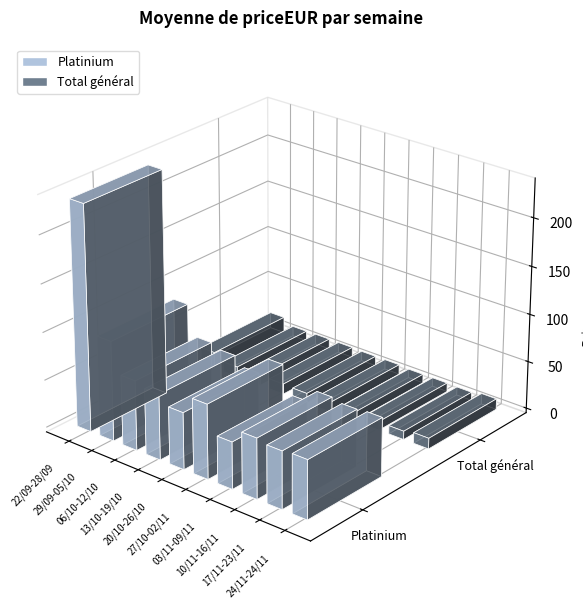

Reading right to left, extract all data points from this chart.

Platinium: 24/11-24/11=61.3	17/11-23/11=60.0	10/11-16/11=62.9	03/11-09/11=48.9	27/10-02/11=77.7	20/10-26/10=59.3	13/10-19/10=68.5	06/10-12/10=72.8	29/09-05/10=104.3	22/09-28/09=235.4
Total général: 24/11-24/11=11.3	17/11-23/11=8.8	10/11-16/11=9.3	03/11-09/11=9.3	27/10-02/11=10.4	20/10-26/10=10.3	13/10-19/10=10.8	06/10-12/10=10.9	29/09-05/10=10.6	22/09-28/09=17.1